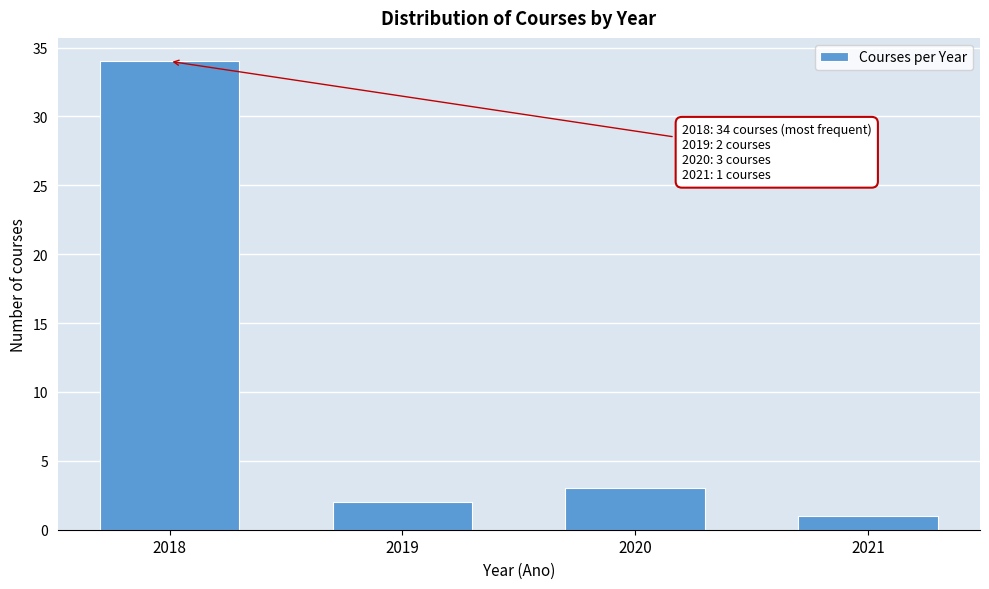

Reading left to right, extract all data points from this chart.

34	2	3	1